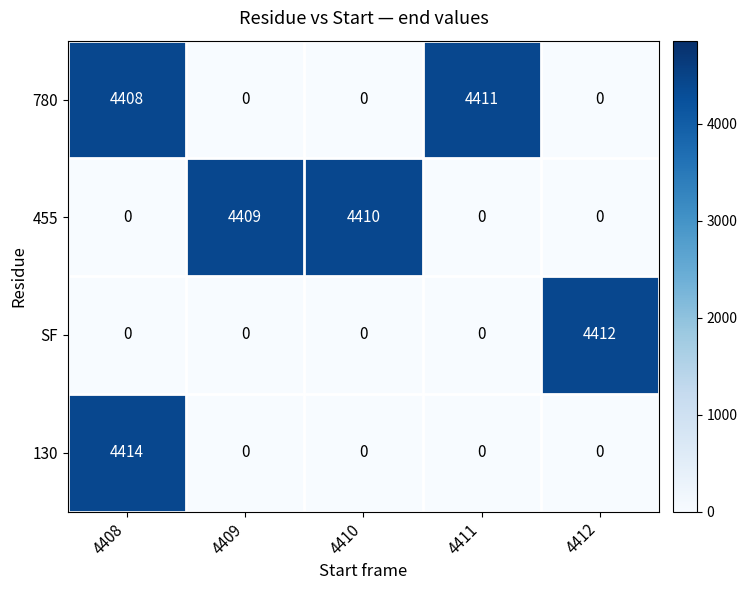

Is it true that 780 equals 4408 at 4408?

True